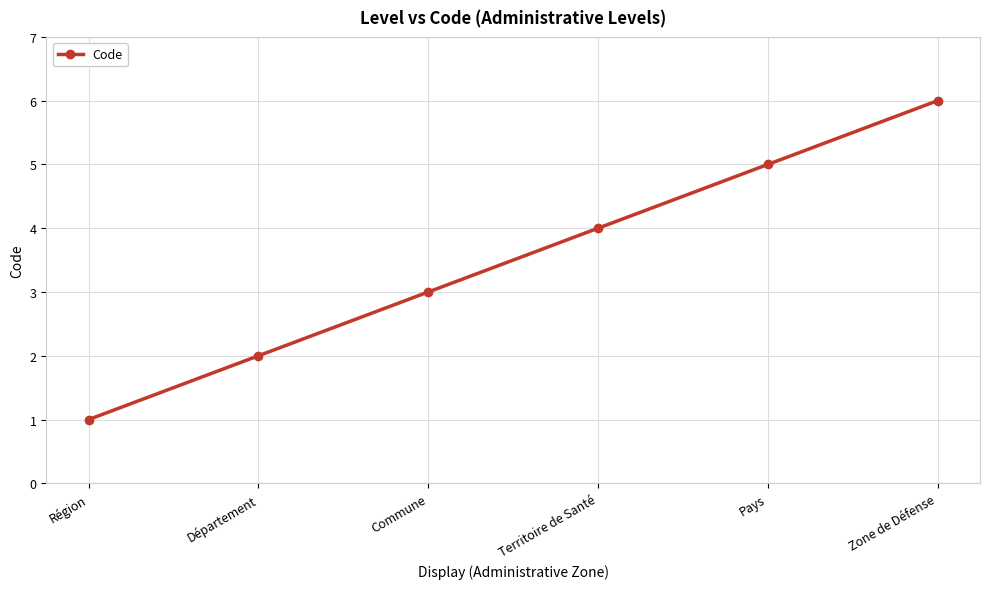

Count the number of categories in the chart.

6